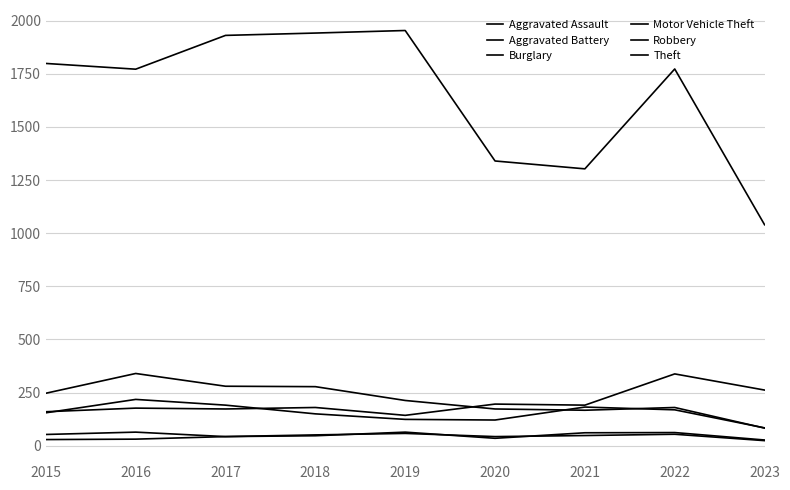

Which series has the largest total across all categories?

Theft